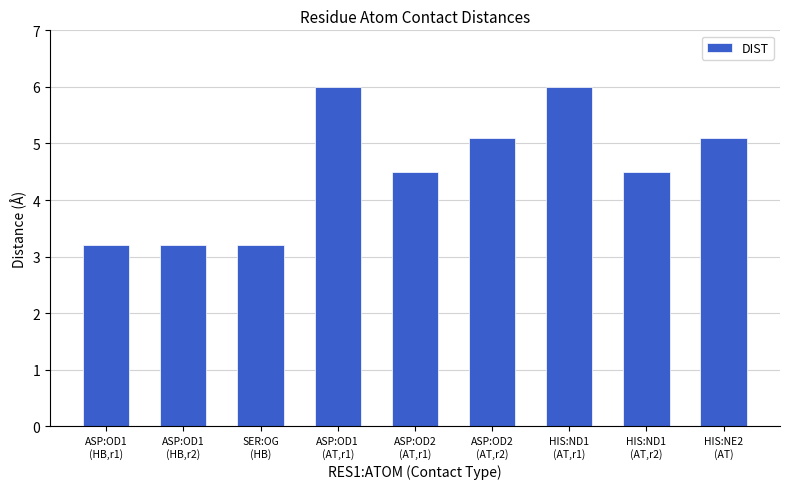

How many values exceed 4?

6